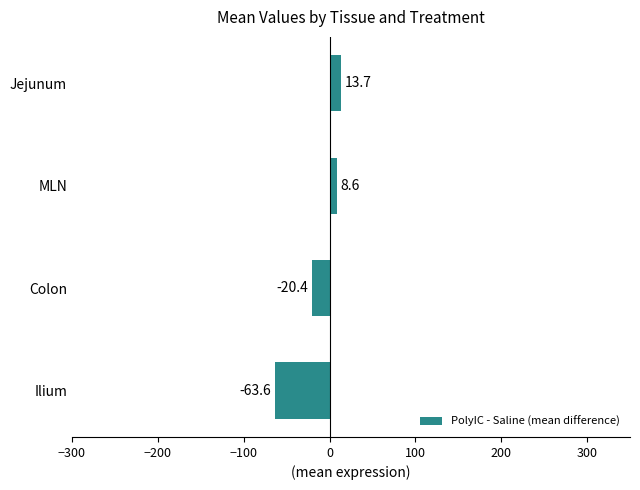

Which category has the highest value across all series?

Jejunum